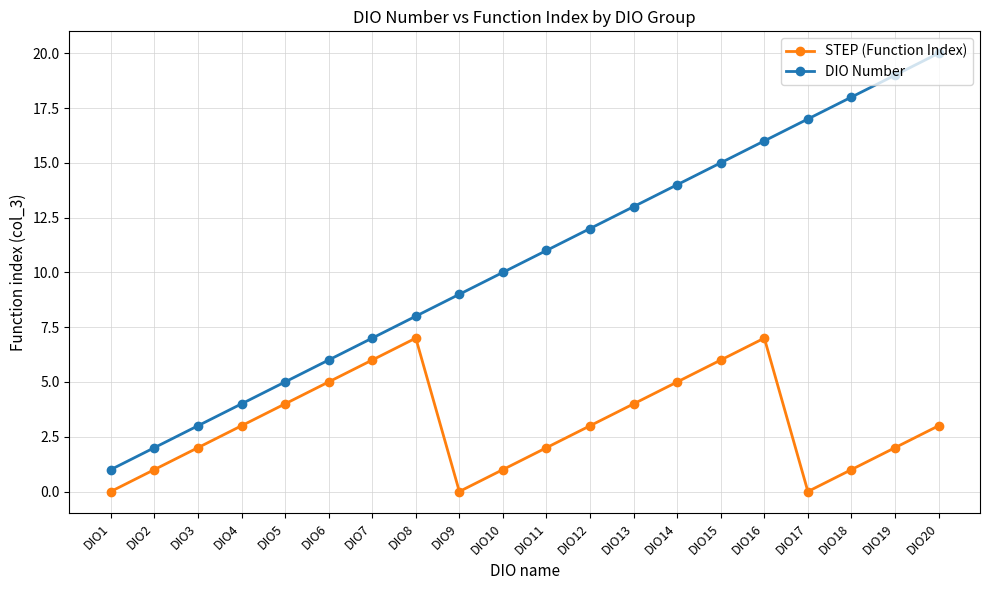

Reading left to right, transcribe all the data shown in this chart.

STEP (Function Index): DIO1=0	DIO2=1	DIO3=2	DIO4=3	DIO5=4	DIO6=5	DIO7=6	DIO8=7	DIO9=0	DIO10=1	DIO11=2	DIO12=3	DIO13=4	DIO14=5	DIO15=6	DIO16=7	DIO17=0	DIO18=1	DIO19=2	DIO20=3
DIO Number: DIO1=1	DIO2=2	DIO3=3	DIO4=4	DIO5=5	DIO6=6	DIO7=7	DIO8=8	DIO9=9	DIO10=10	DIO11=11	DIO12=12	DIO13=13	DIO14=14	DIO15=15	DIO16=16	DIO17=17	DIO18=18	DIO19=19	DIO20=20